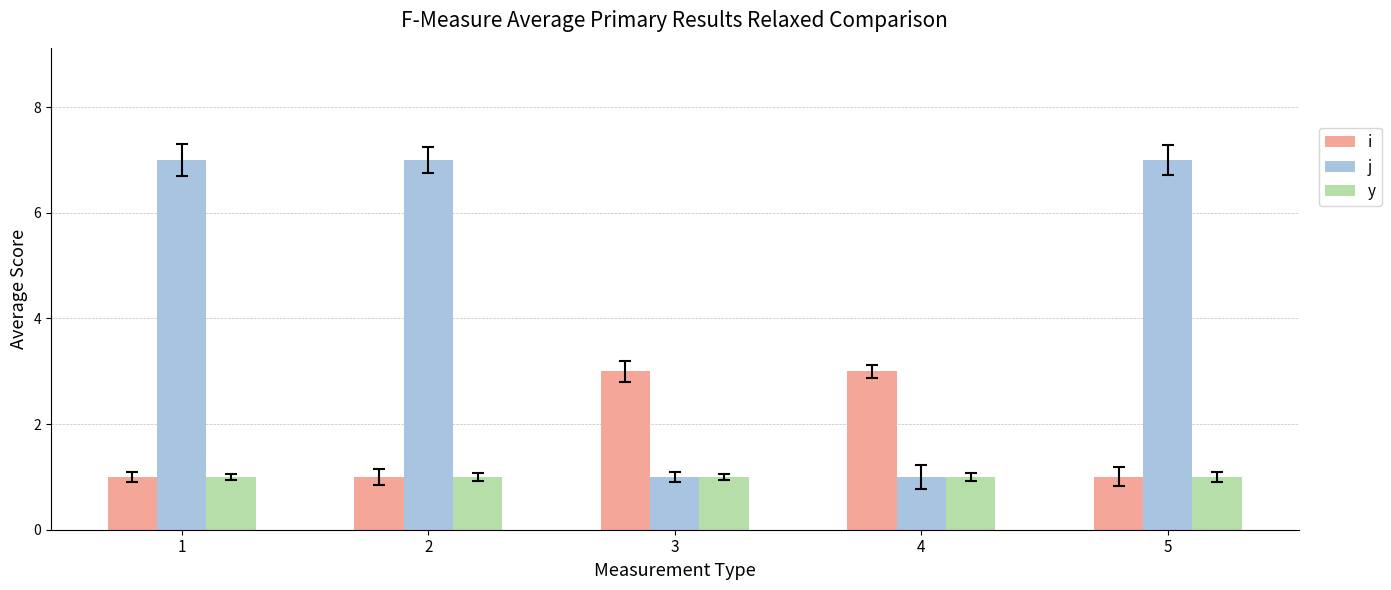

What is the value of the j bar at the 5th from the left?

7